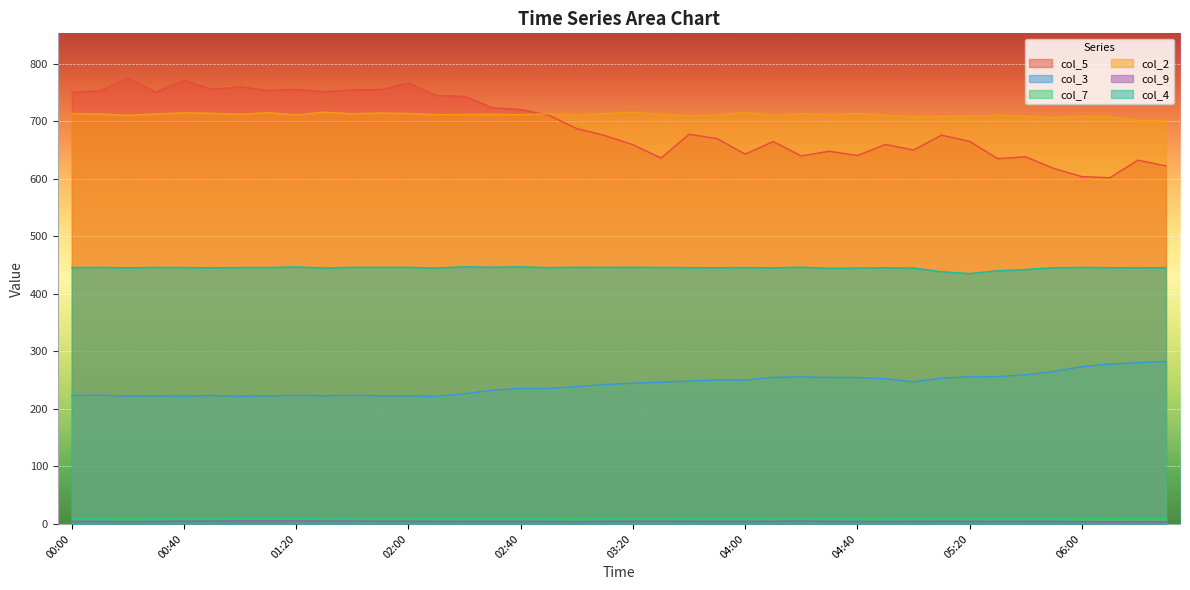

What is the average value of the col_4 series?

444.9